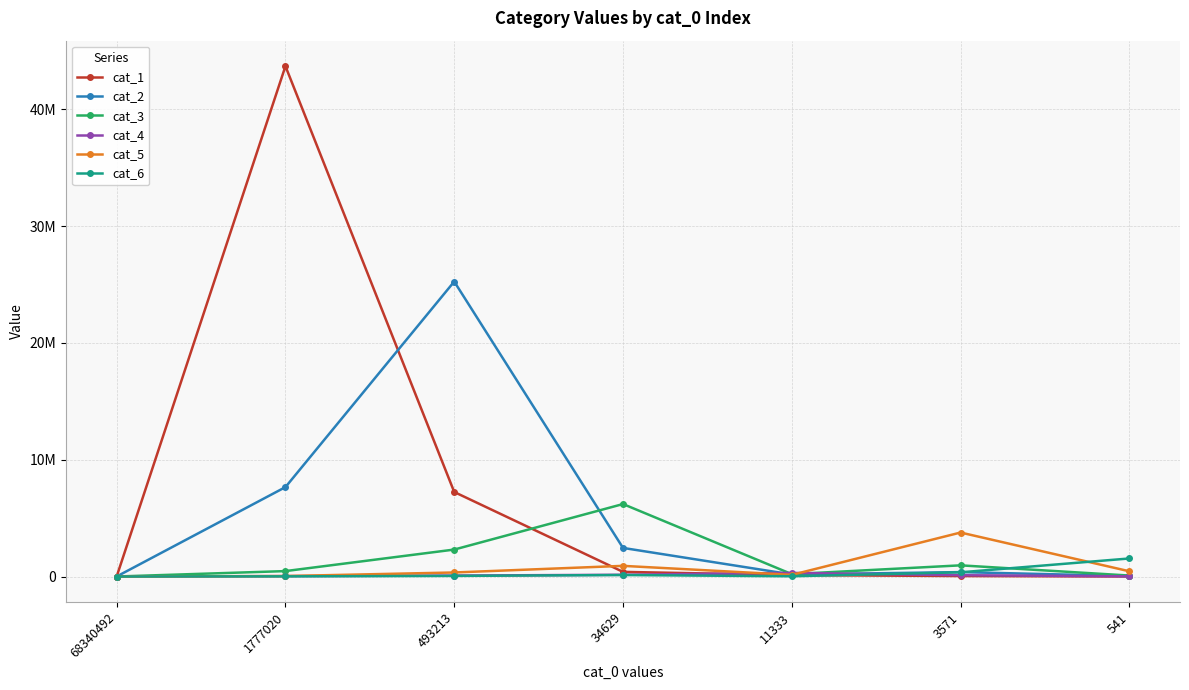

Which series ends up on top after the final intersection of cat_2 and cat_5?

cat_5